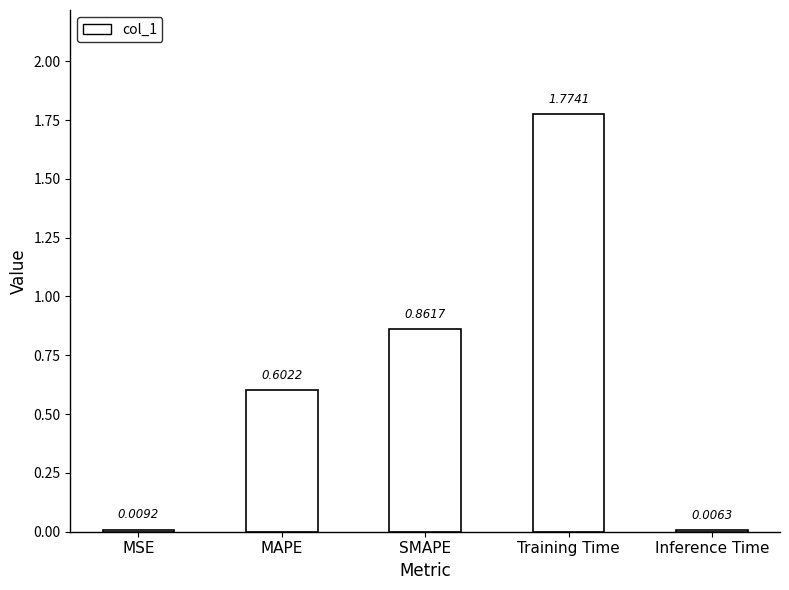

Which label corresponds to the largest value in the chart?

Training Time